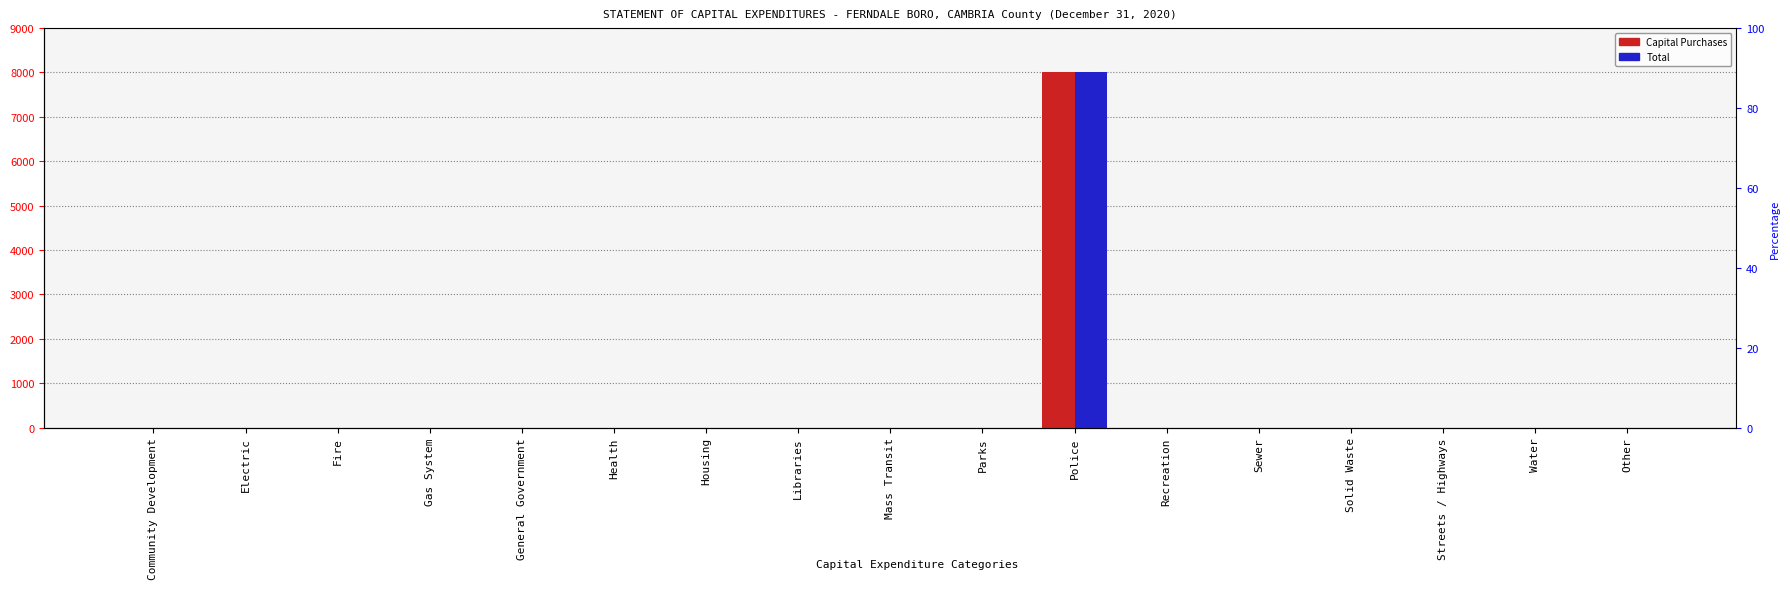

At Gas System, list the series in order from smallest to largest.

Capital Purchases, Total